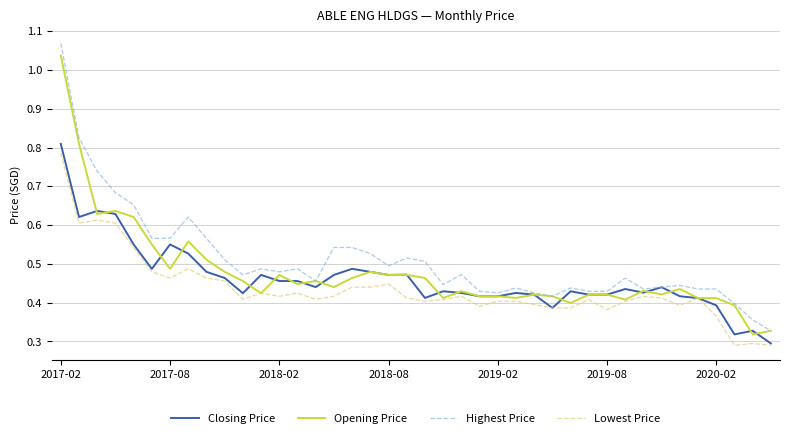

Which category has the highest value in the Closing Price series?

2017-02